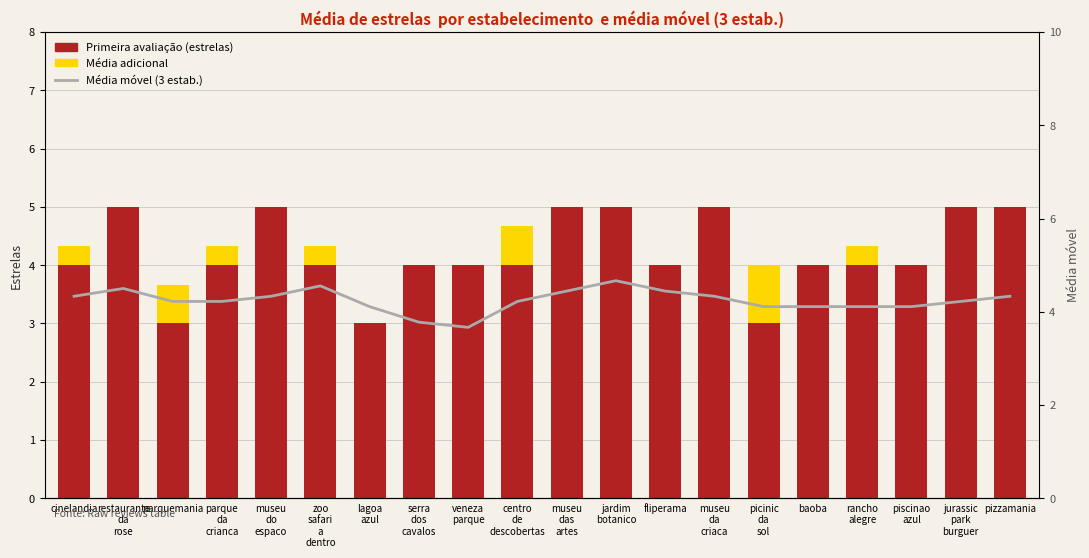

Which category has the highest value in the Média móvel (3 estab.) series?

jardim
botanico